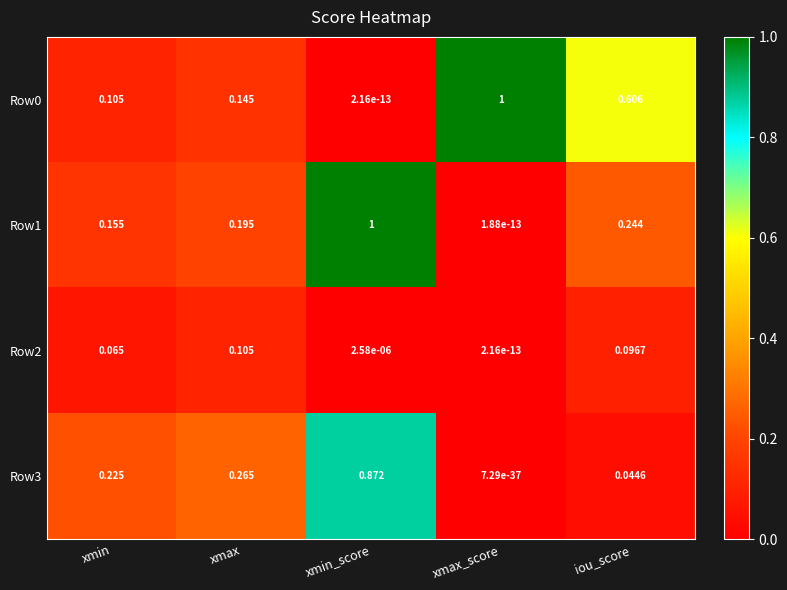

Which category has the highest value in the Row3 series?

xmin_score